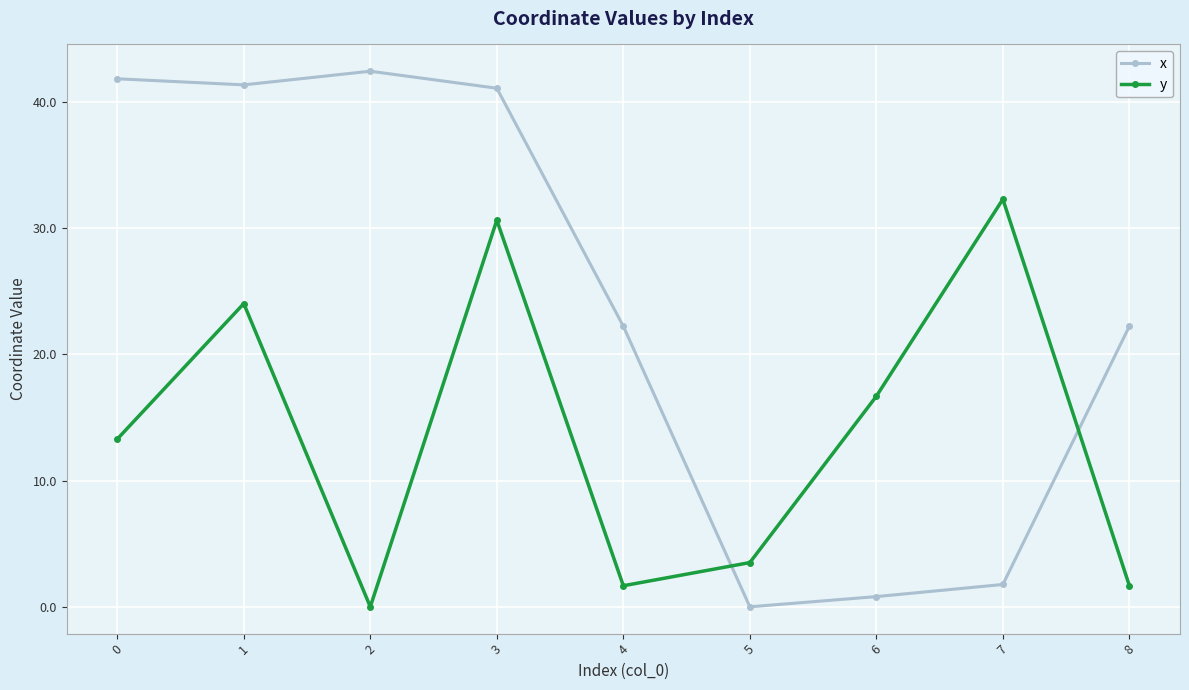

Reading right to left, what are all the values shown in this chart?

x: 8=22.2	7=1.8	6=0.8	5=0.0	4=22.2	3=41.1	2=42.4	1=41.4	0=41.8
y: 8=1.7	7=32.3	6=16.7	5=3.5	4=1.7	3=30.6	2=0.0	1=24.0	0=13.3